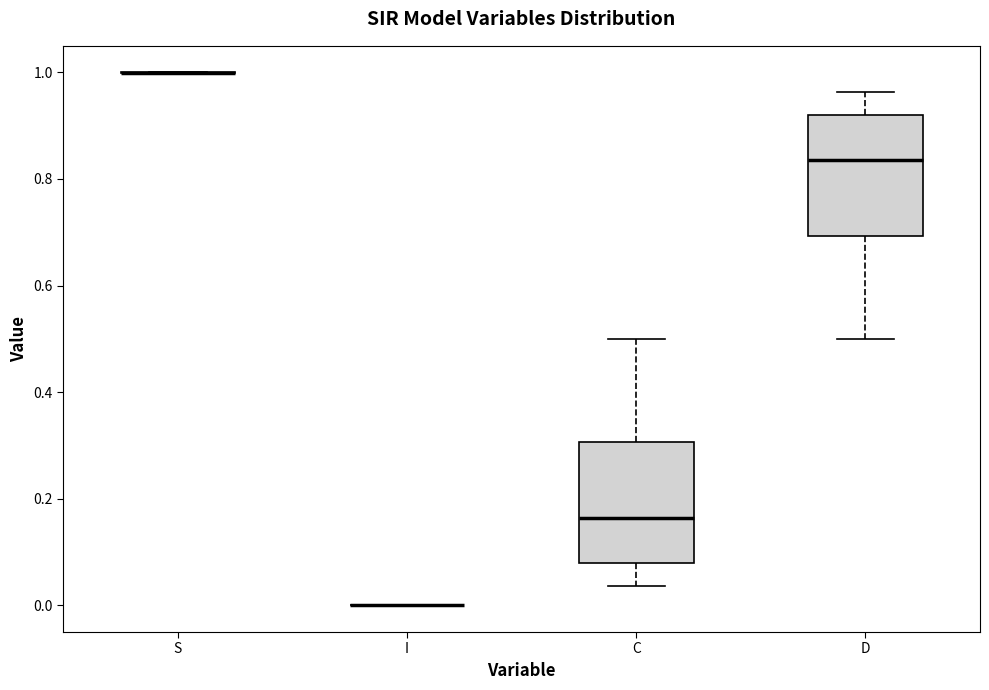

Where does the median line of the box for C sit on the y-axis? The values are not printed on the chart, so give them approximately, as read against the axis.

0.16